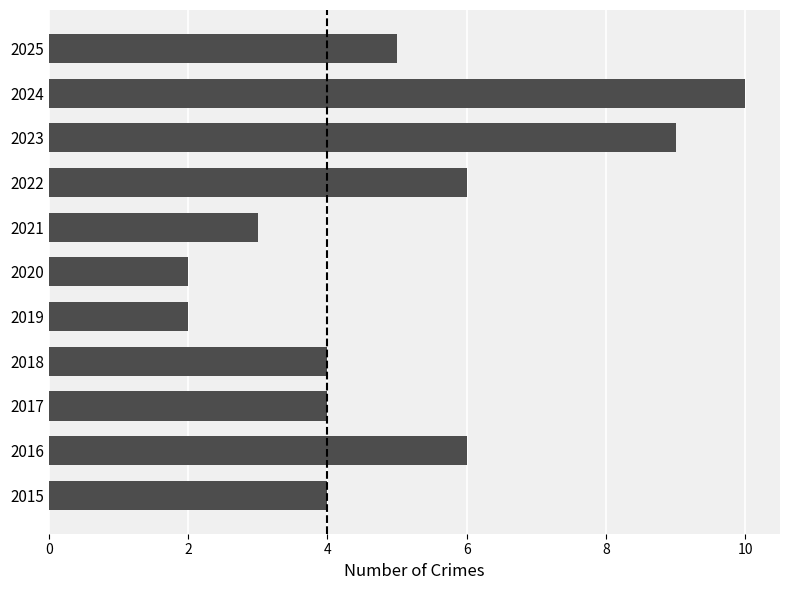

What value does the data have at 2025?

5